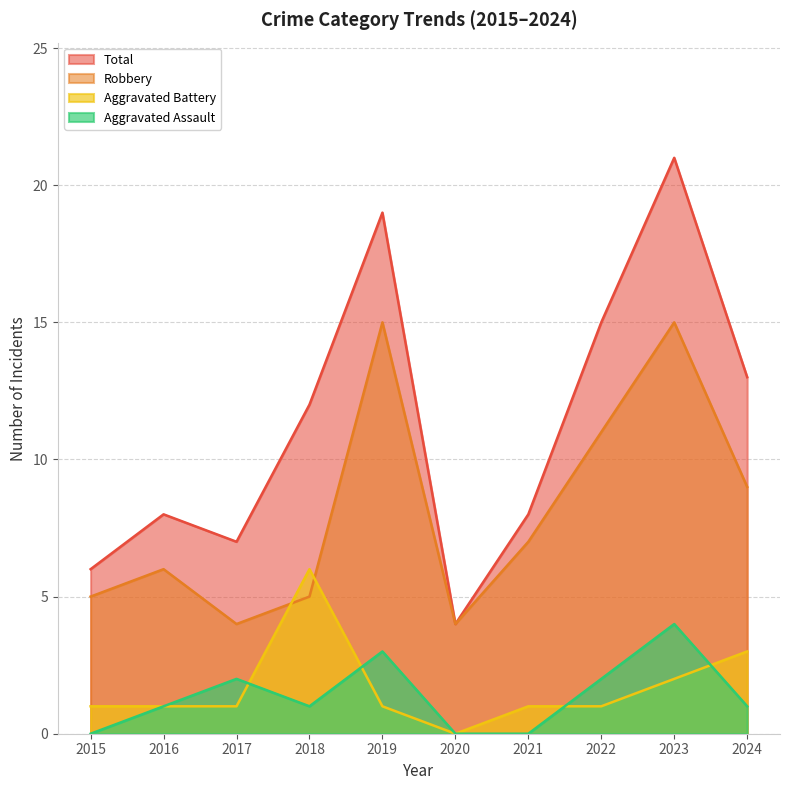

Which series ends up on top after the final intersection of Aggravated Battery and Aggravated Assault?

Aggravated Battery